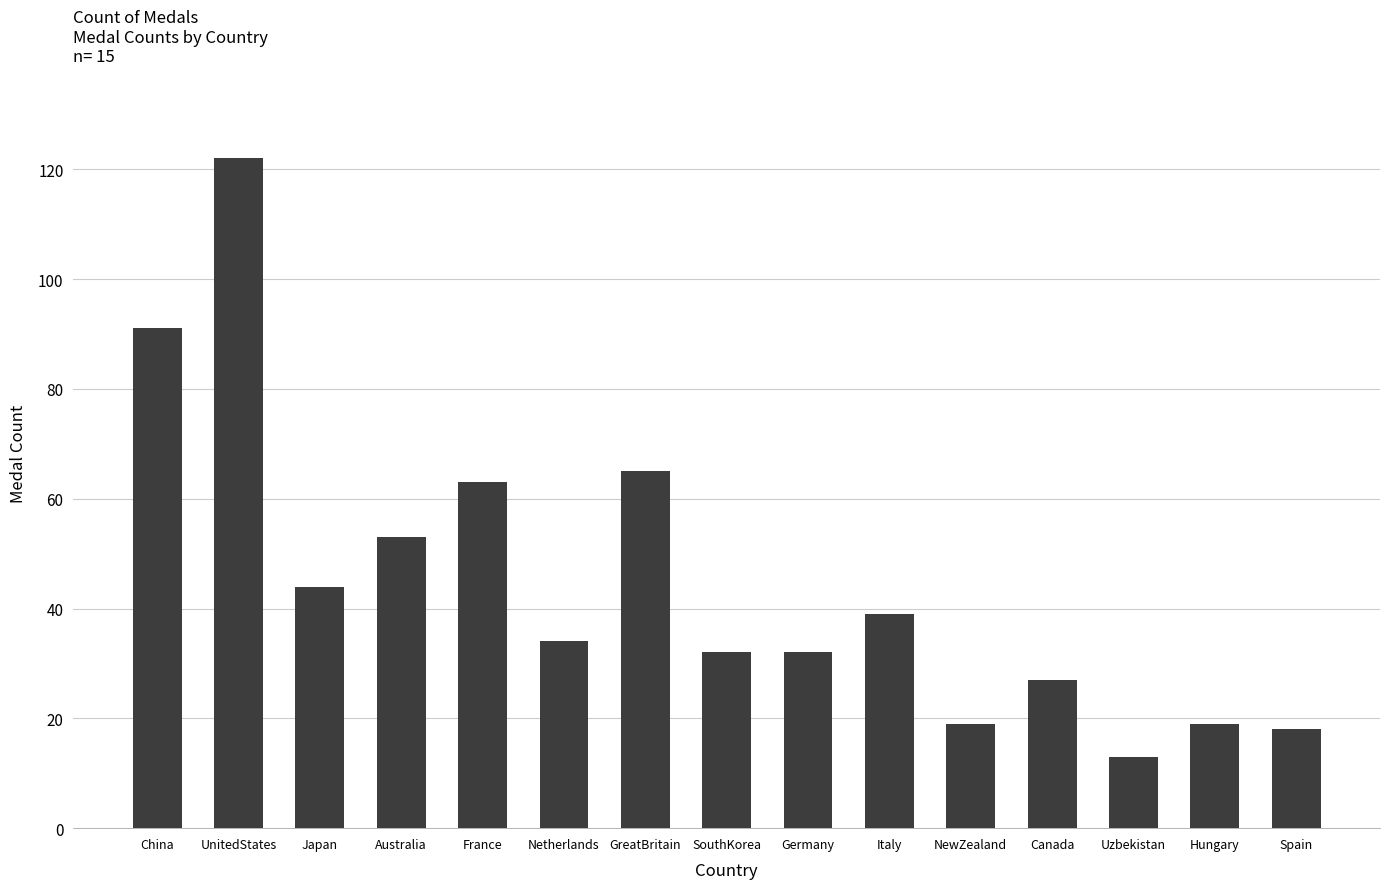

What is the label of the 13th bar from the right?

Japan